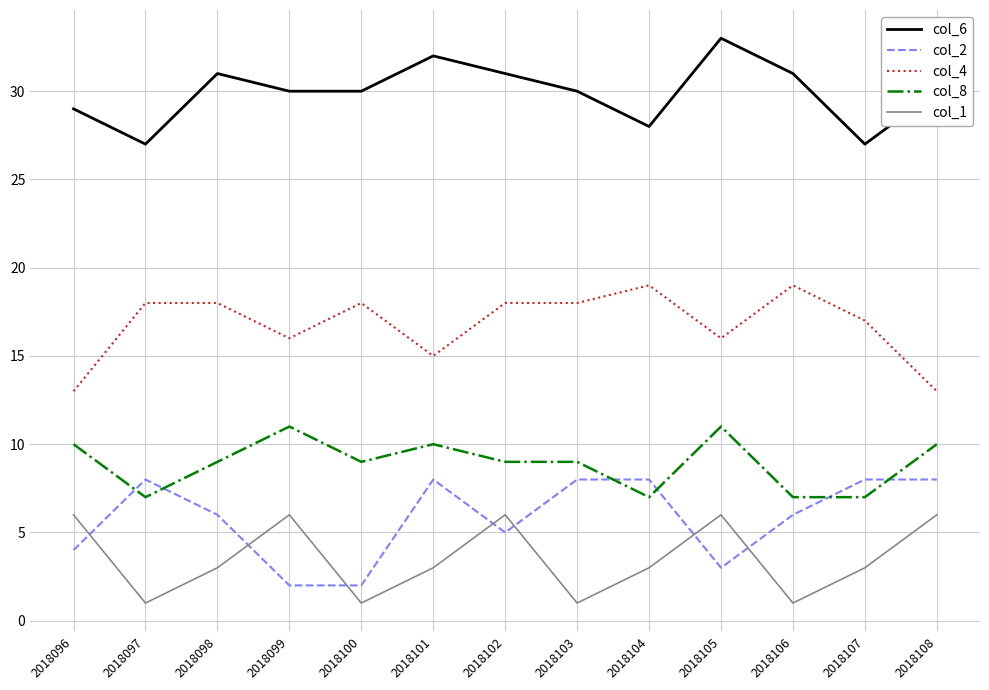

How many categories are shown in the chart?

13